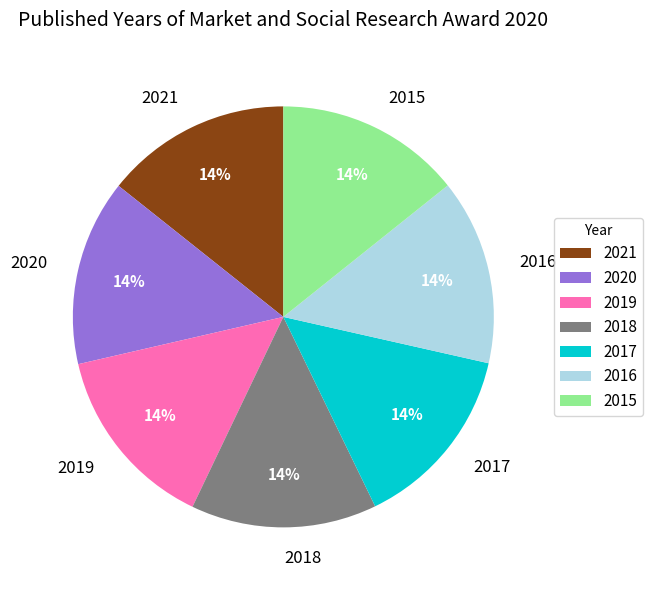

Is it true that 2016 is 14% of the pie?

True